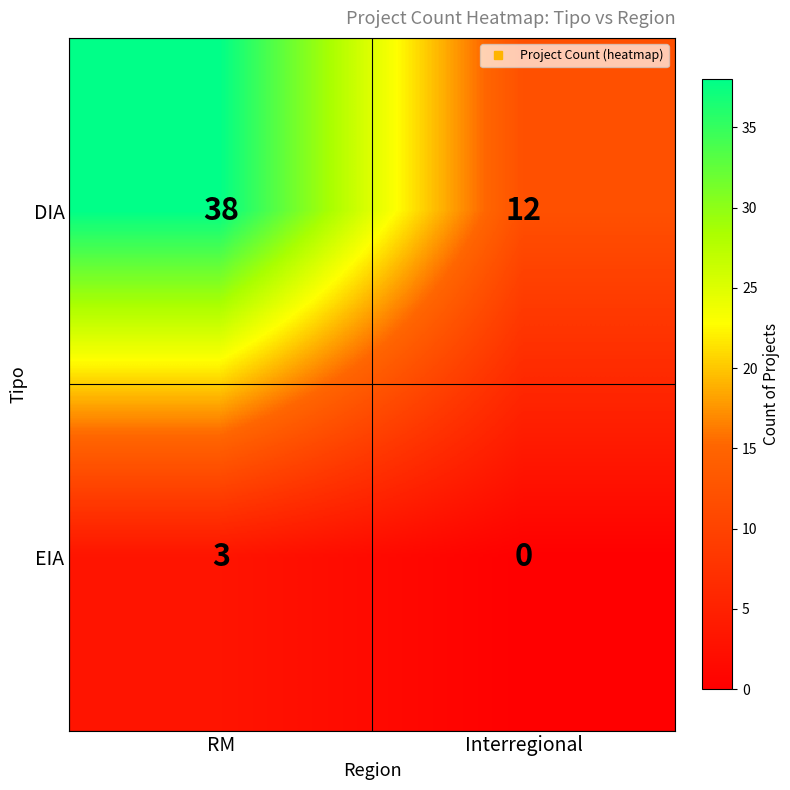

How many positive values does the EIA series have?

1